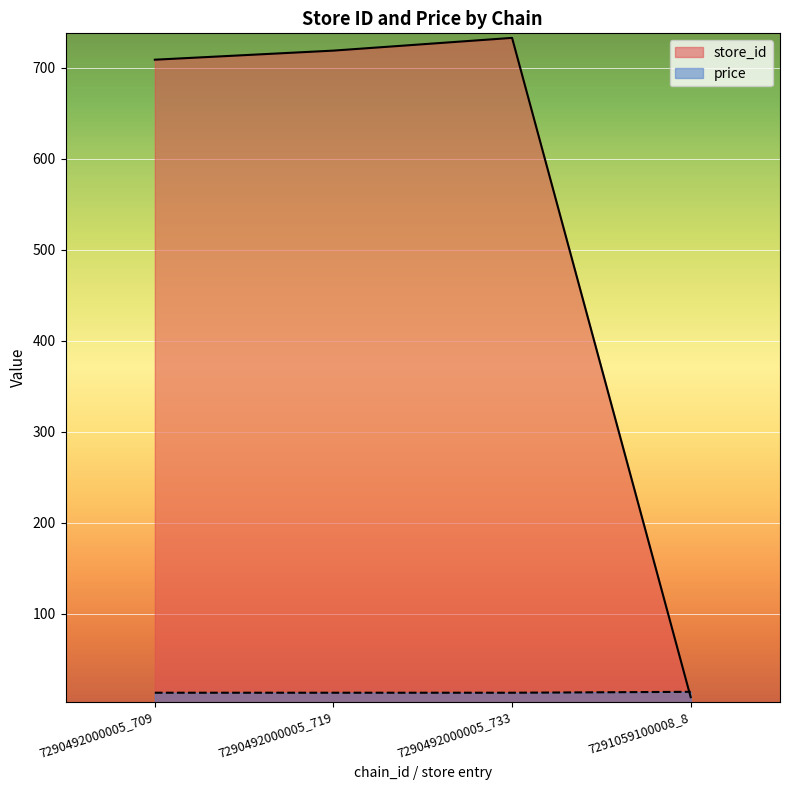

The price series shows 20.9 at 7290492000005_719. True or false?

False